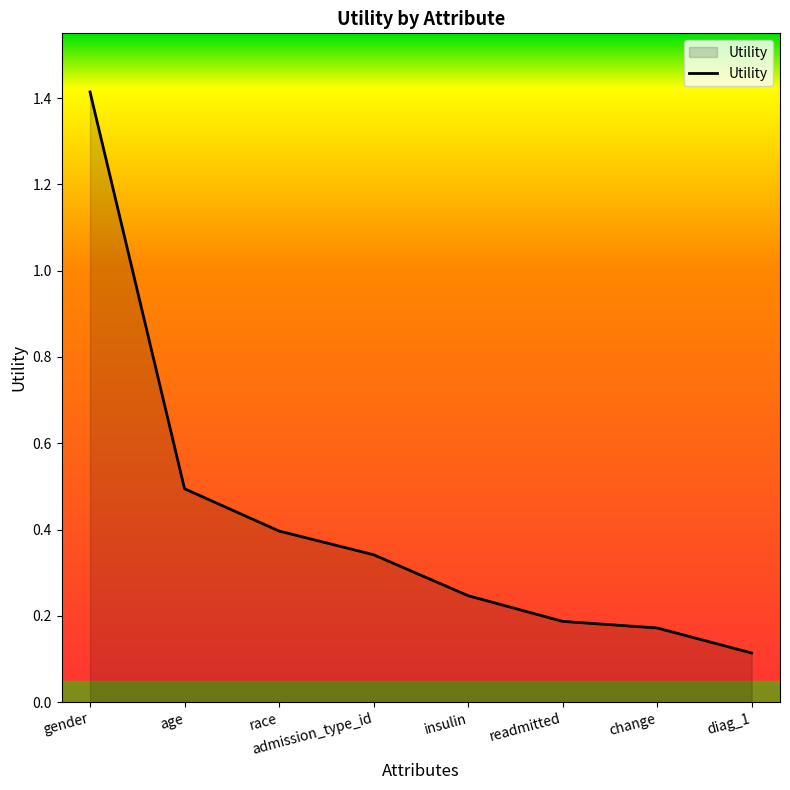

What position from the right is change?

2